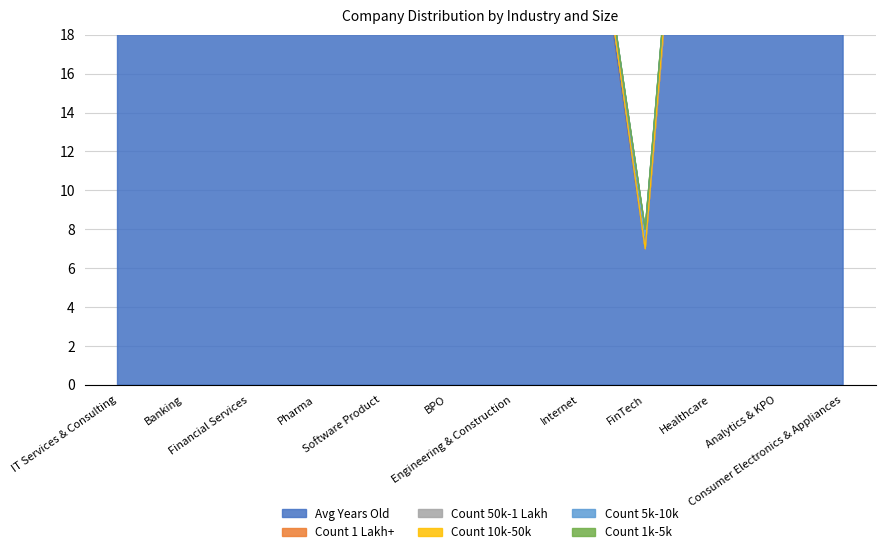

True or false: Avg Years Old has a value of 35.3 at Engineering & Construction.

True